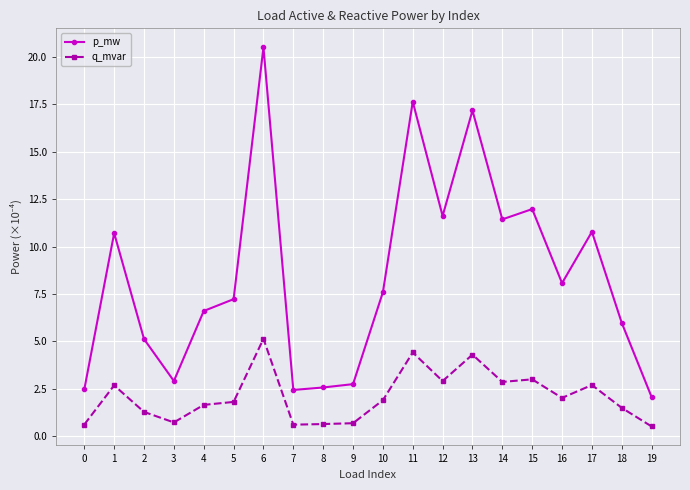

The value of q_mvar at 10 is 2.7. True or false?

False